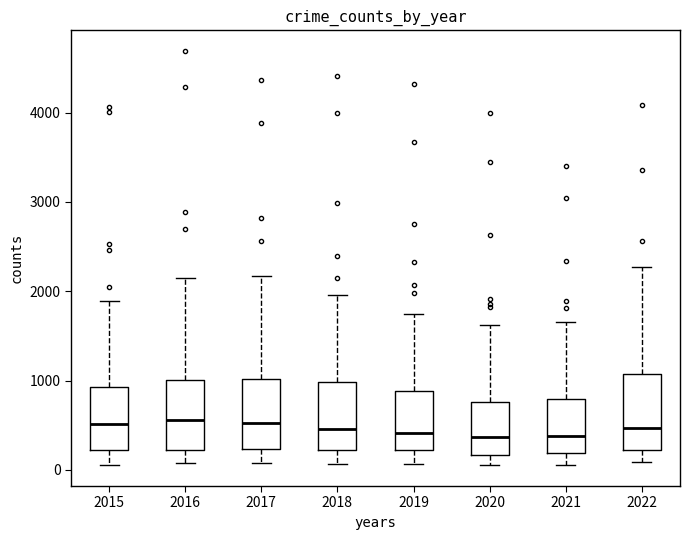

Where does the lower whisker of the box at x = 2020 end on the y-axis? The values are not printed on the chart, so give them approximately, as read against the axis.

100